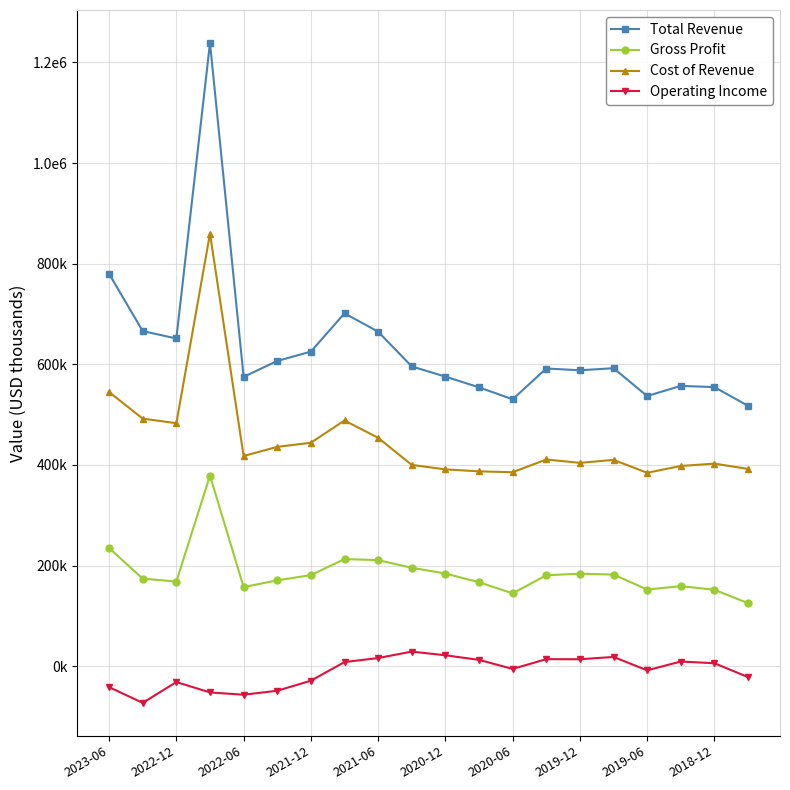

Is this an area chart (filled region under the line)?

No